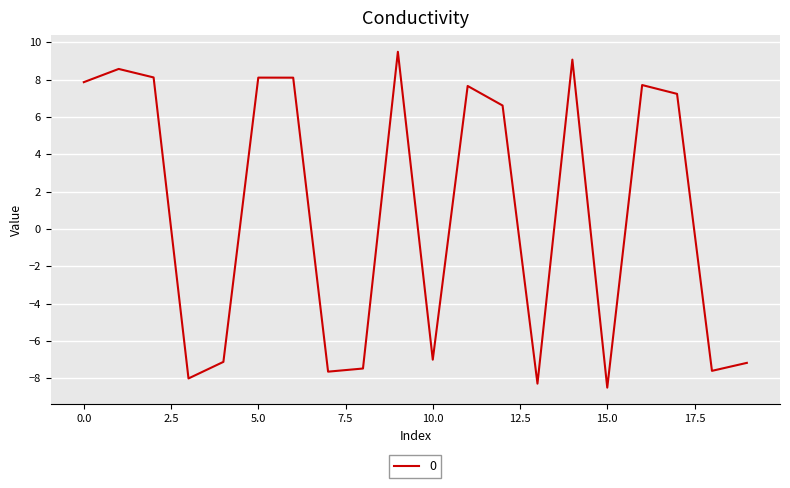

What is the greatest value displayed?

9.5